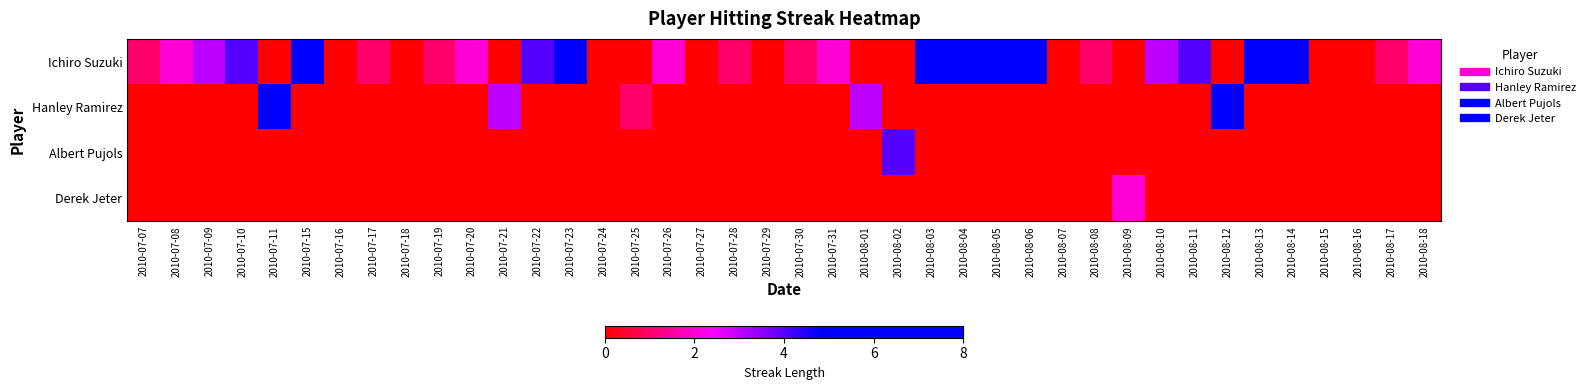

Which series has the largest range (max minus min)?

Ichiro Suzuki